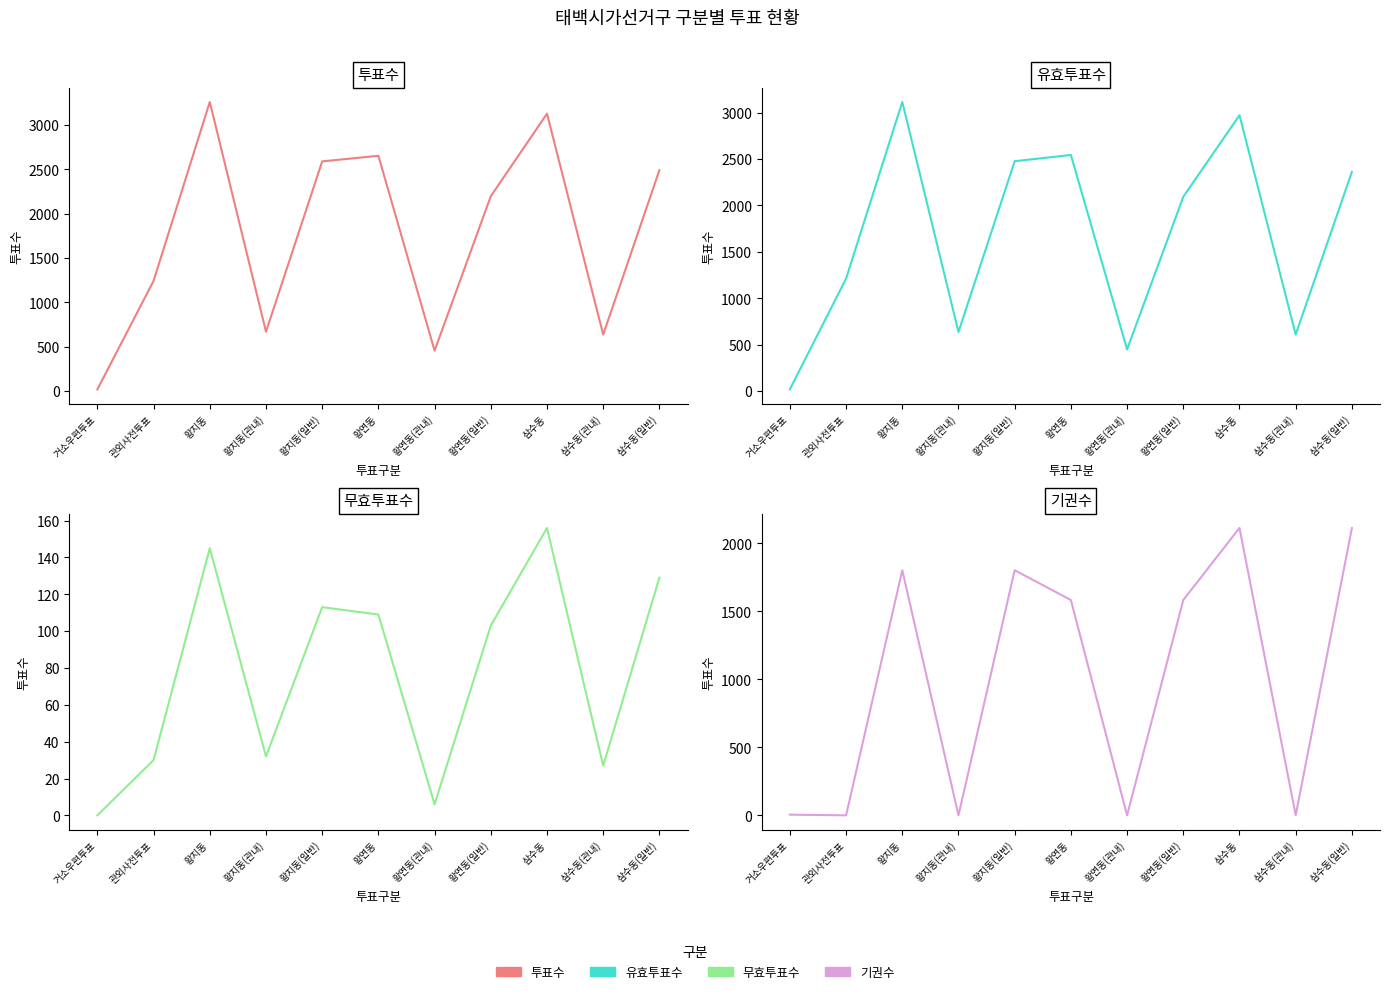

At which label does 기권수 reach its peak?

삼수동